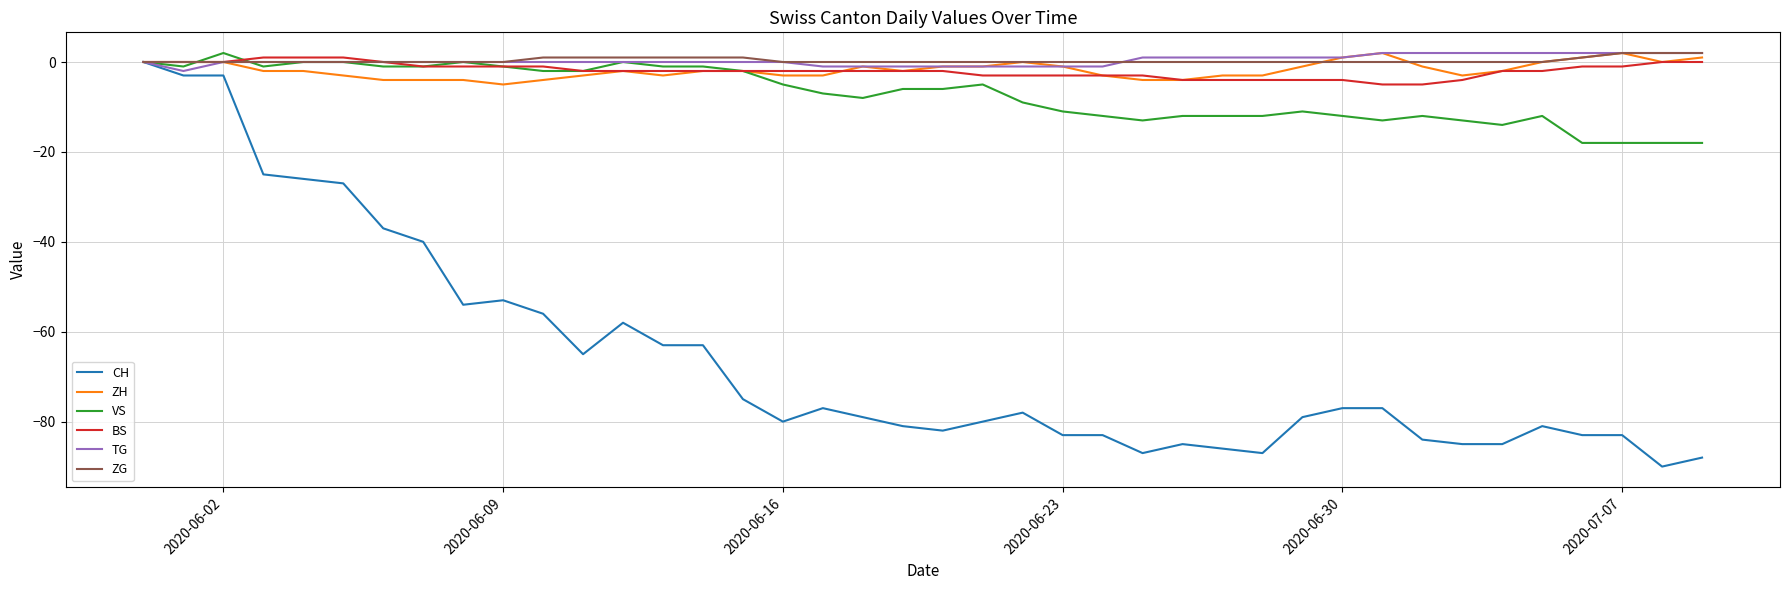

Which series has the largest range (max minus min)?

CH